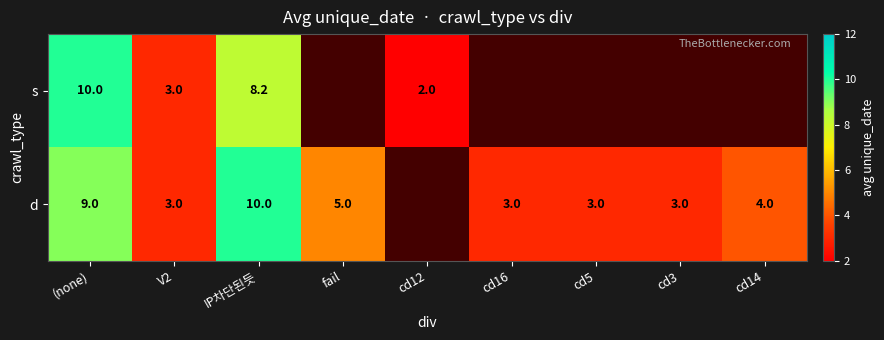

The s series shows 10.0 at (none). True or false?

True